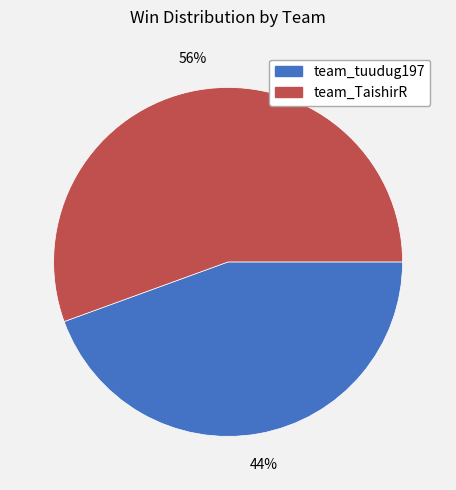

Is it true that team_TaishirR is 56% of the pie?

True